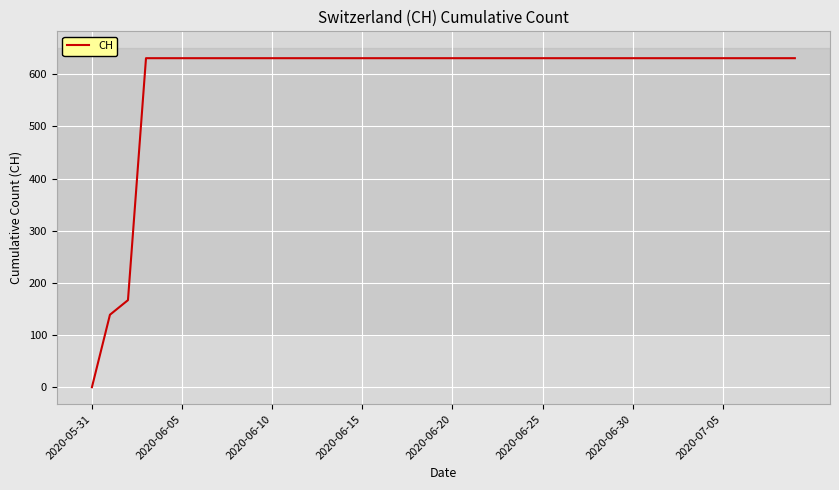

What is the greatest value displayed?

631